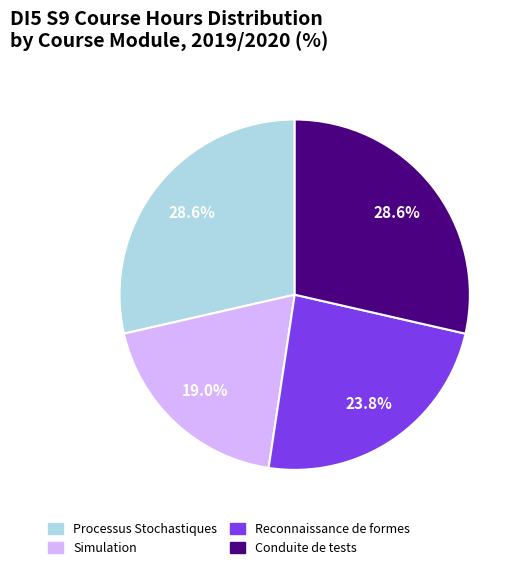

How many segments does this pie chart have?

4